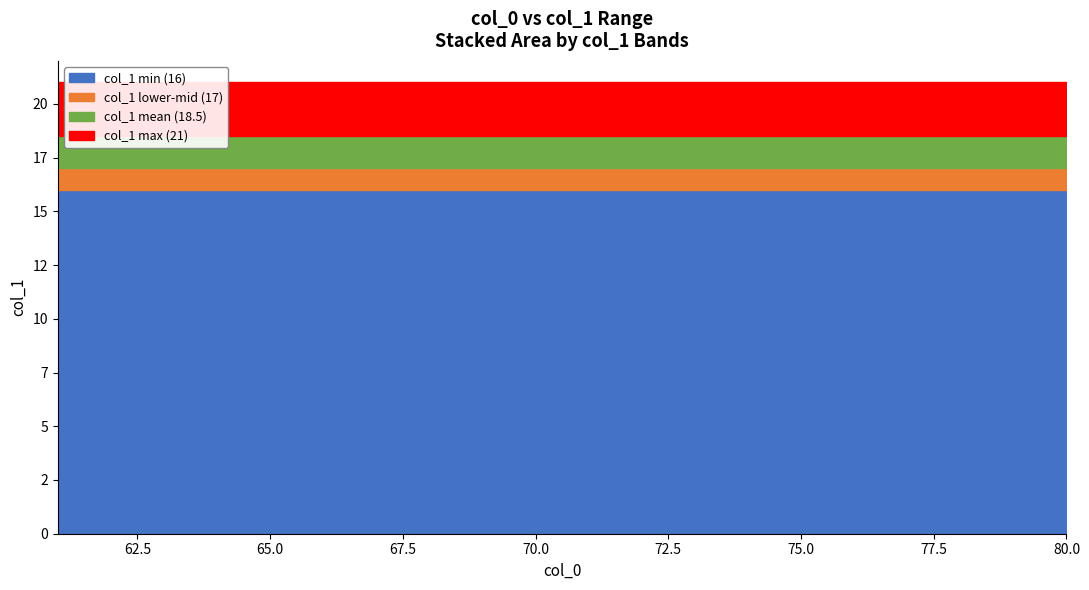

What is the difference between the col_0 values at 61 and 68?

7.0